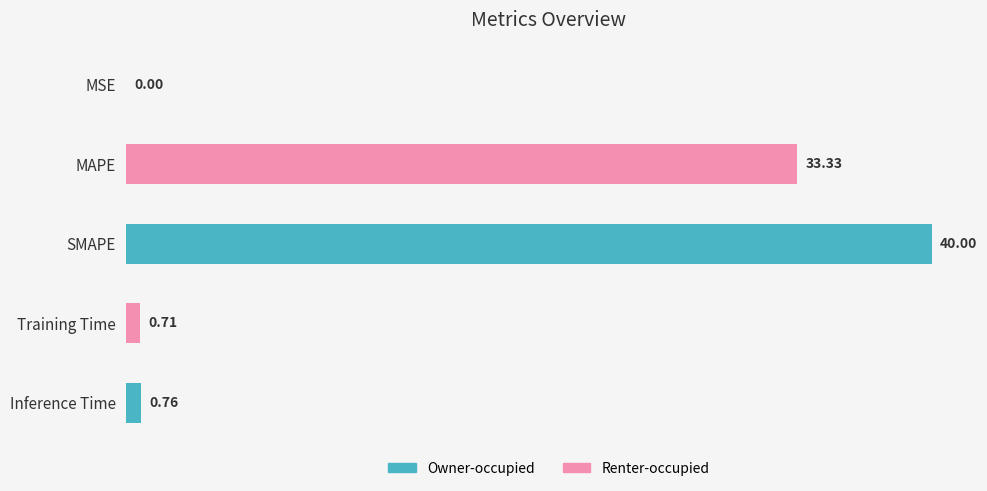

What is the sum of all values?

74.8